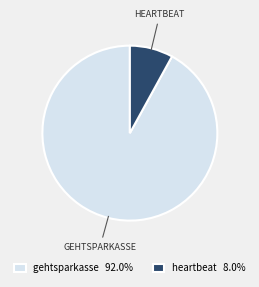

Is there a majority slice in this chart?

Yes